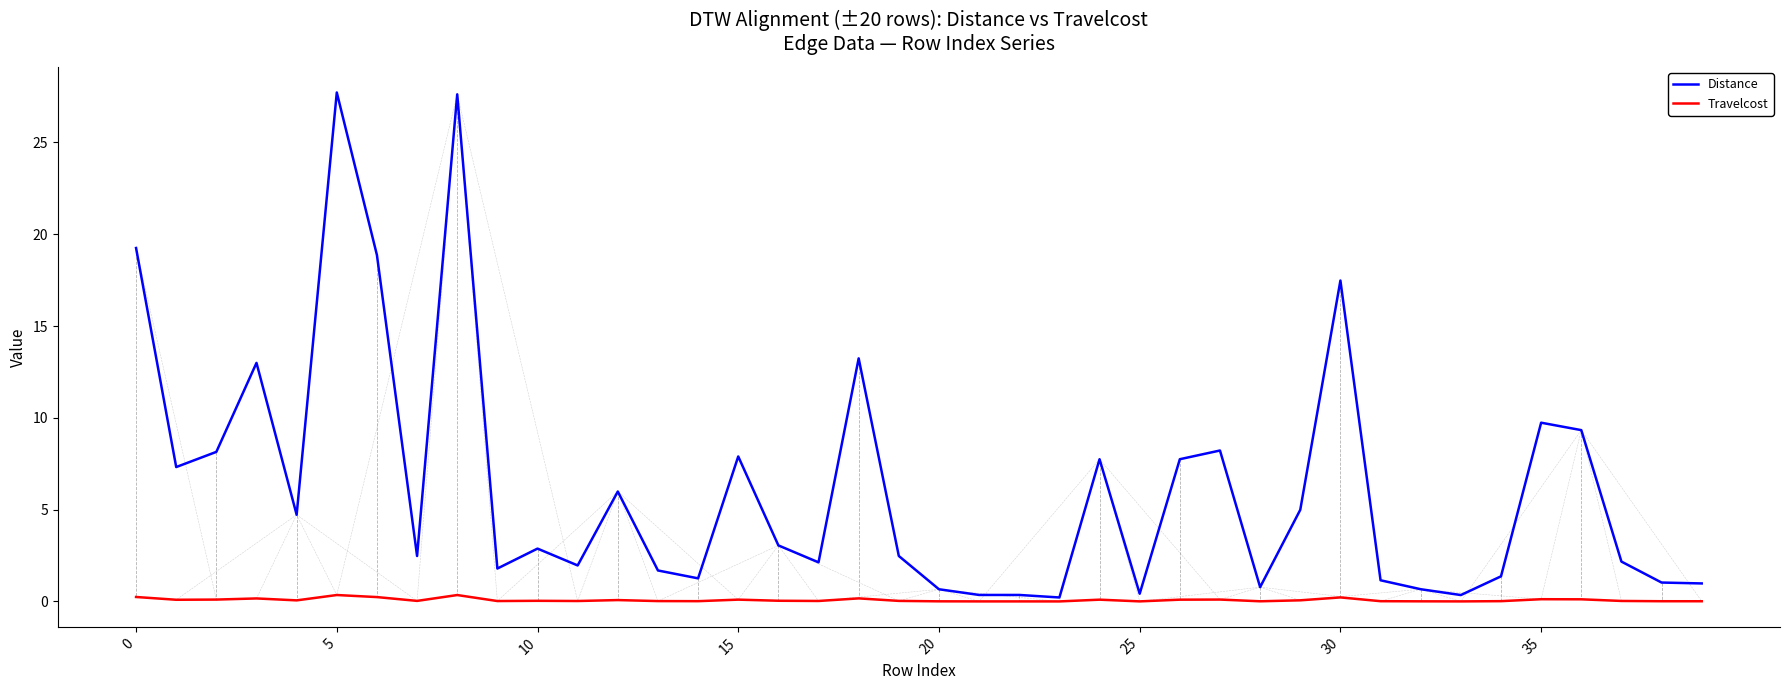

What is the highest value of the Distance series?

27.7